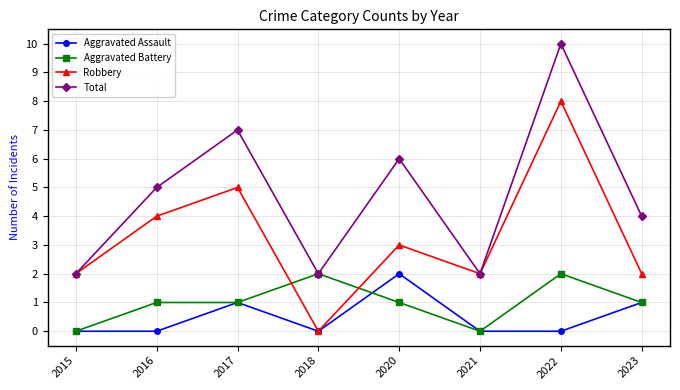

What are all the series names shown in the legend?

Aggravated Assault, Aggravated Battery, Robbery, Total